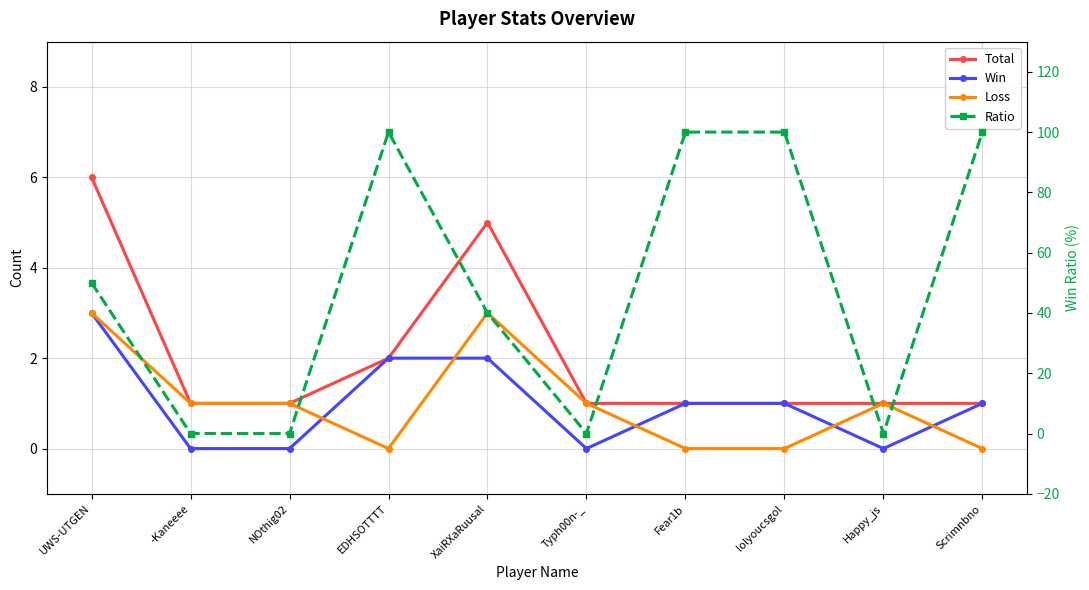

List the series in order of their peak value, highest first.

Ratio, Total, Win, Loss